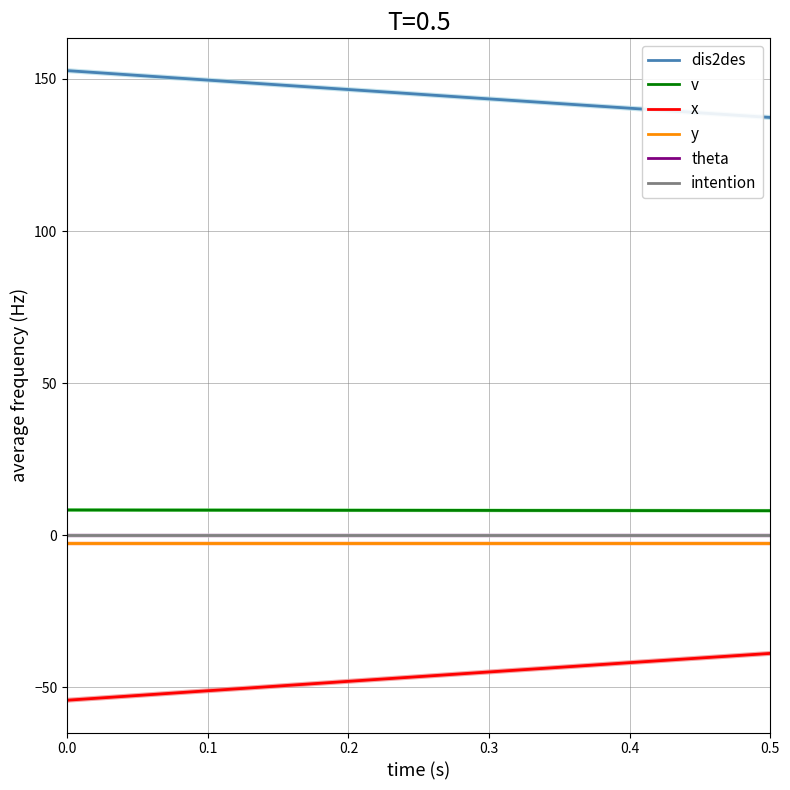

Rank the series by their maximum value, from lowest to highest.

x, y, theta, intention, v, dis2des